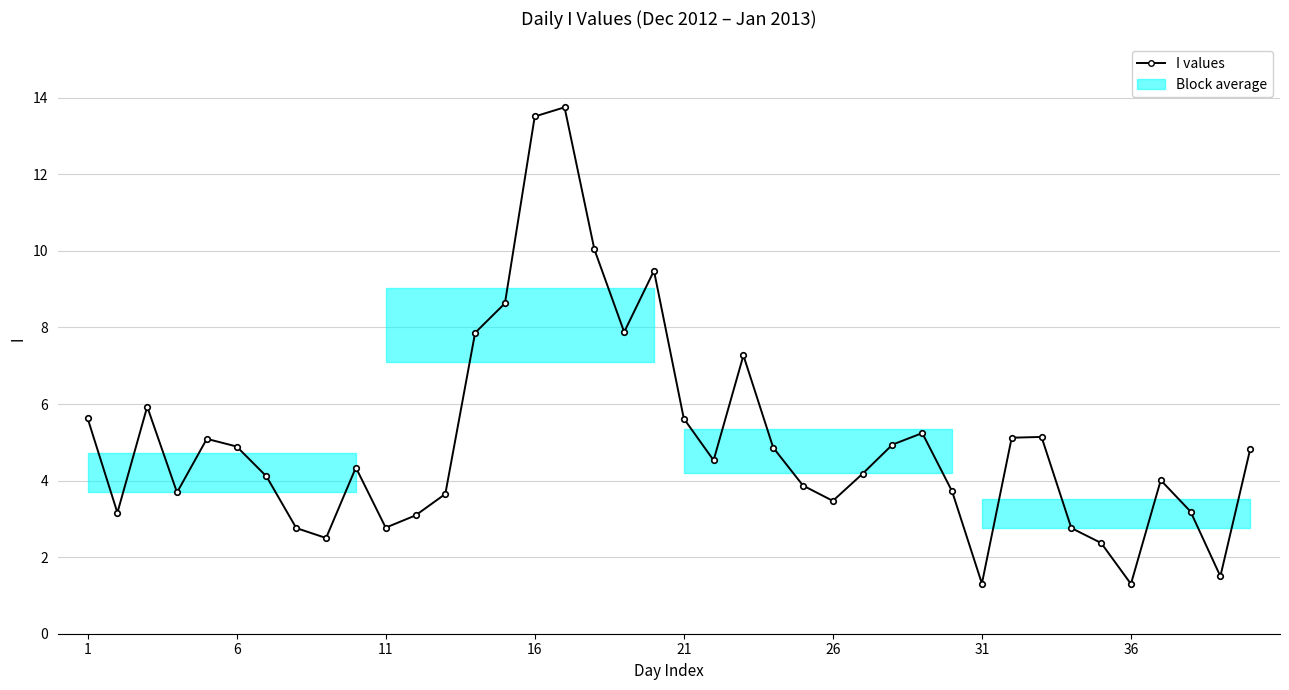

How many values are below 4?

16